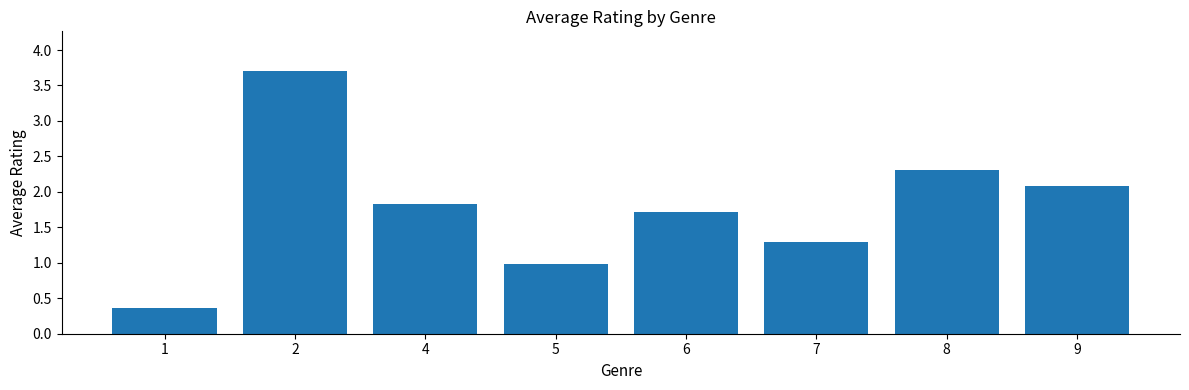

The chart shows a value of 1.7 at 6. True or false?

True